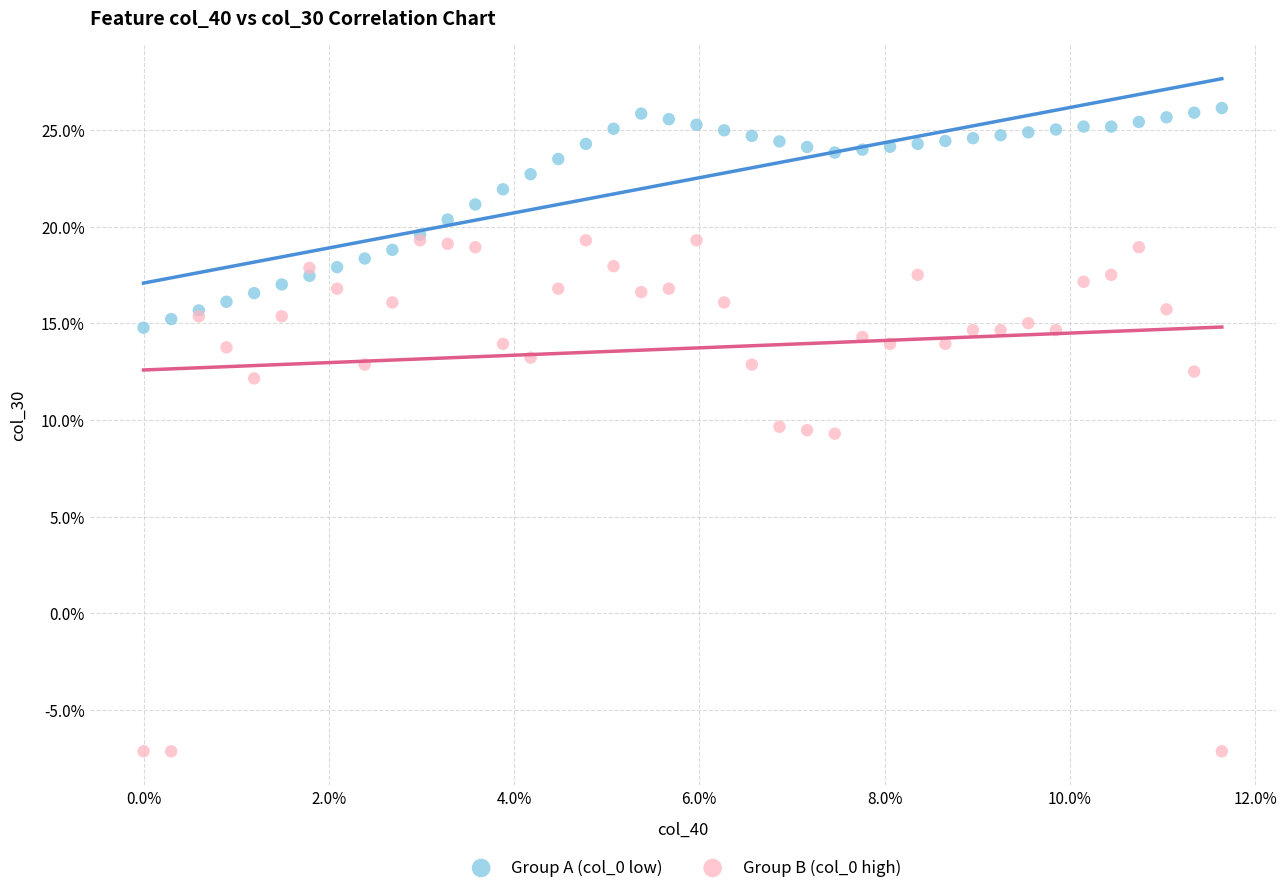

What are all the series names shown in the legend?

Group A (col_0 low), Group B (col_0 high)